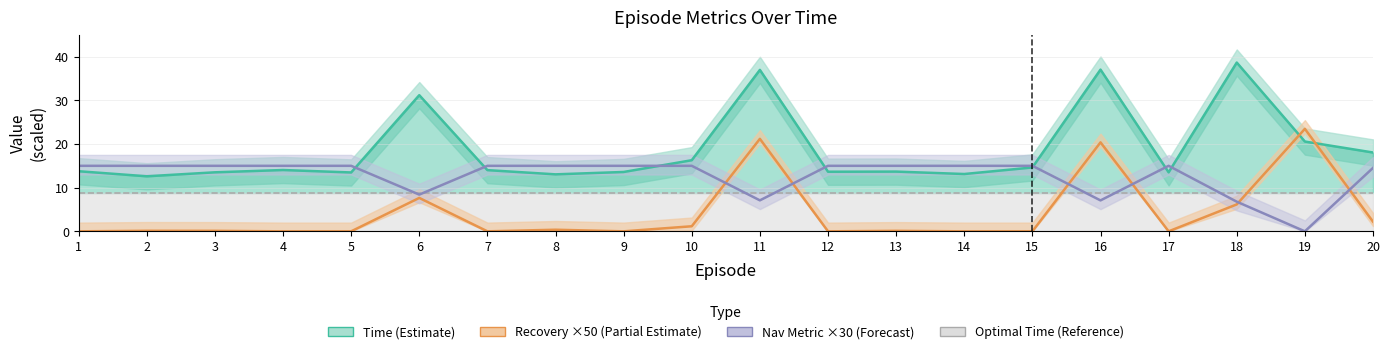

Rank the series at 3 from lowest to highest value.

Recovery ×50 (Partial Estimate), Optimal Time (Reference), Time (Estimate), Nav Metric ×30 (Forecast)